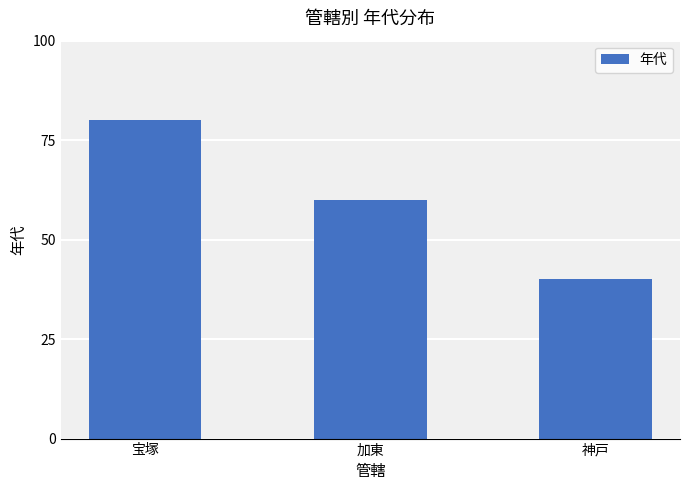

What is the value of the 1st bar from the left?

80